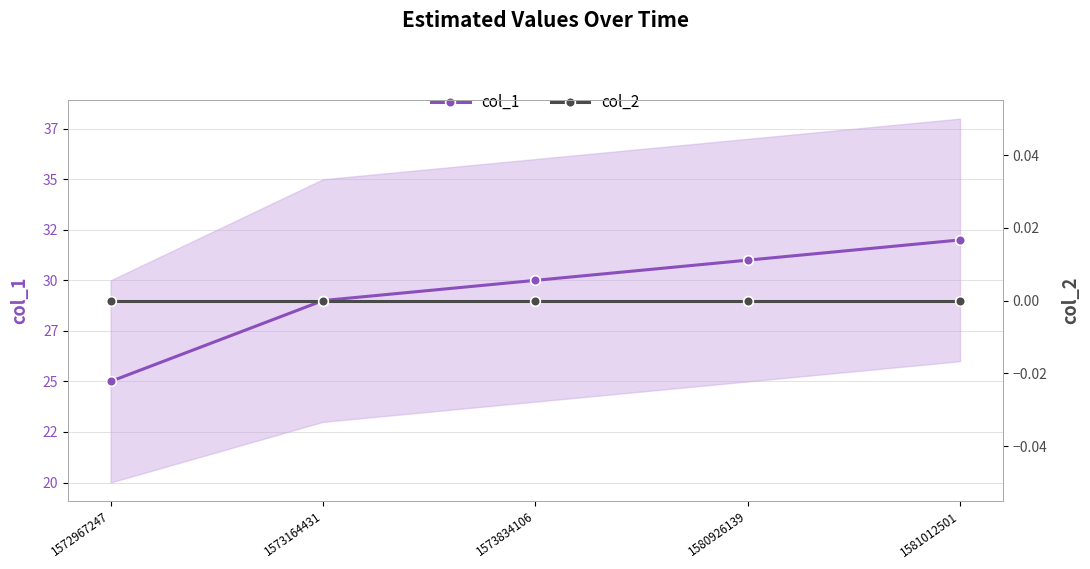

Which category has the lowest value in the col_2 series?

1572967247